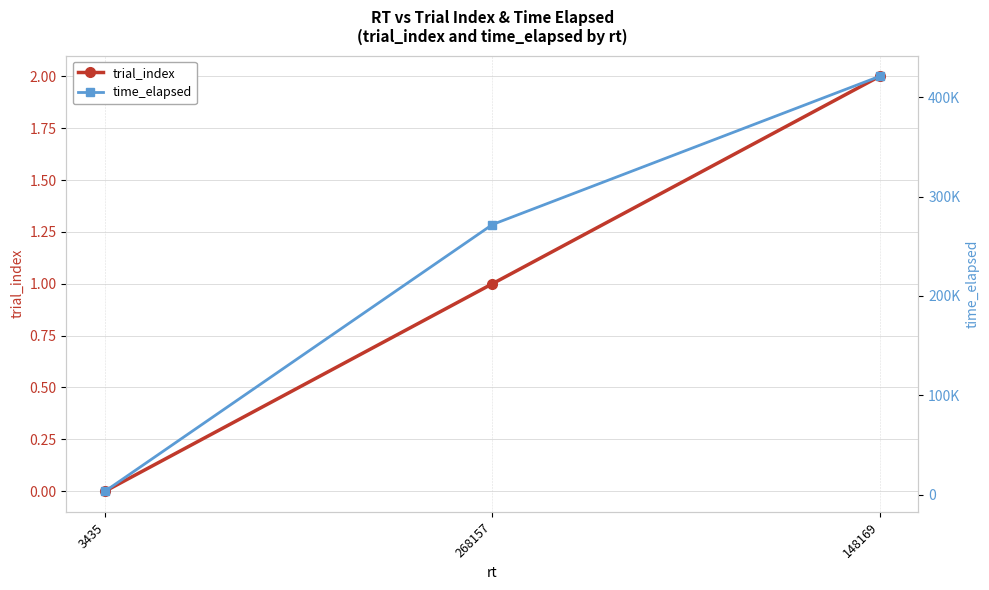

Does the chart display data point markers on the line(s)?

Yes